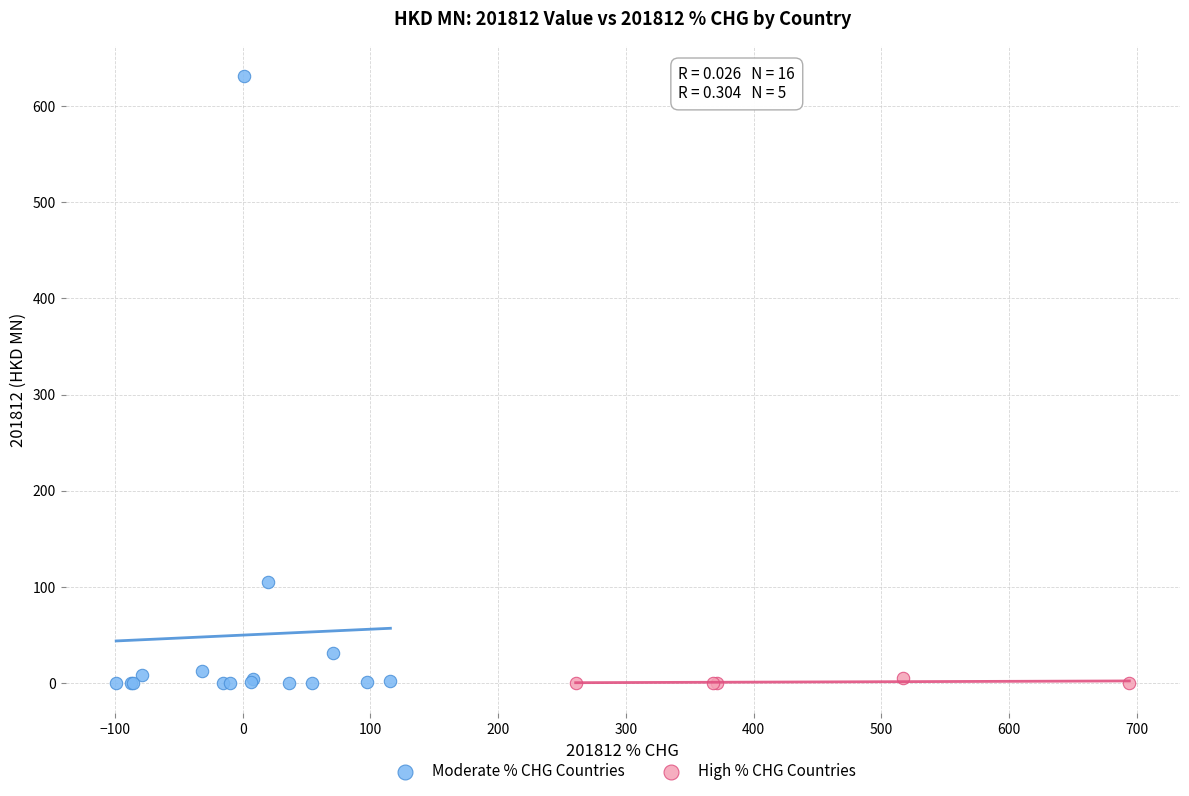

Which series has the widest spread of Y values?

Moderate % CHG Countries